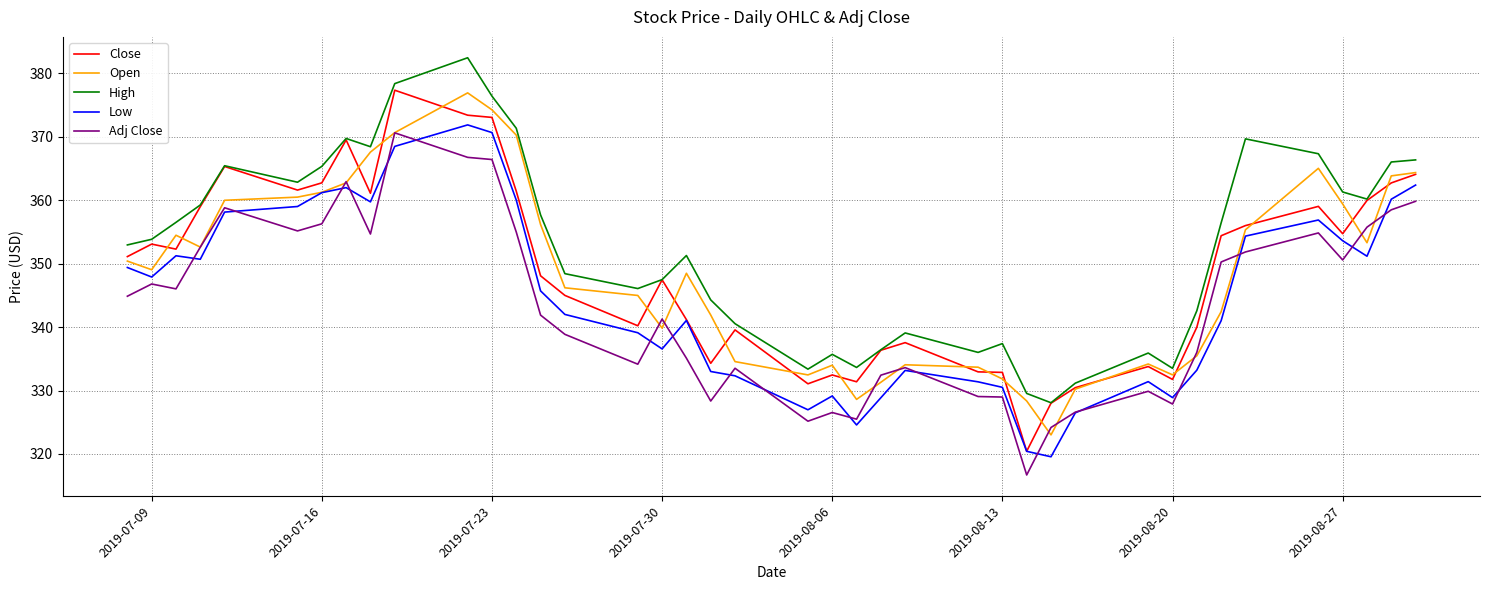

In High, how many points are lower than both neighbors (excluding endpoints)?

9